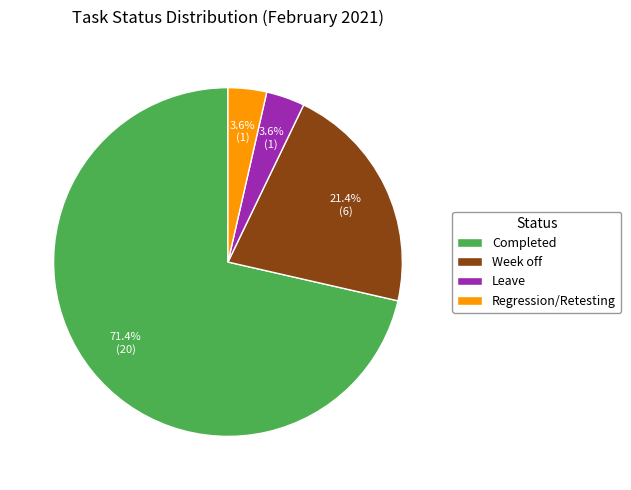

Is it true that Week off is 7% of the pie?

False